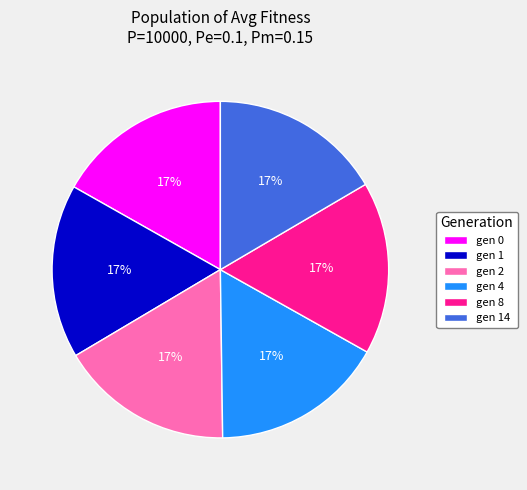

Is it true that gen 4 is 17% of the pie?

True